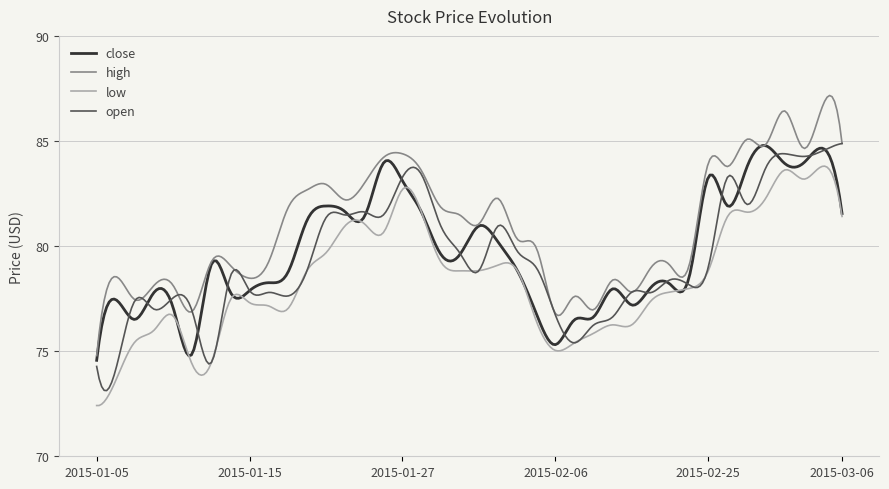

True or false: high and low cross at least once.

False